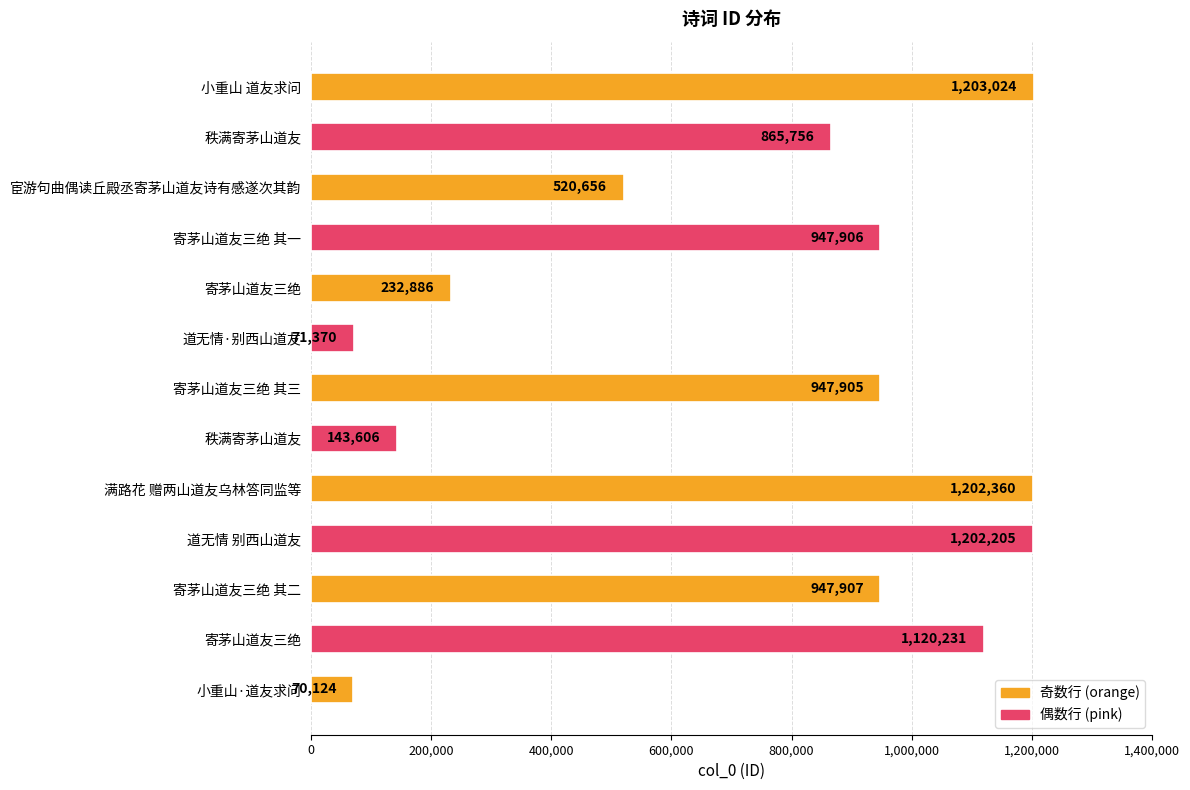

What is the difference between the maximum and second lowest values?

1131654